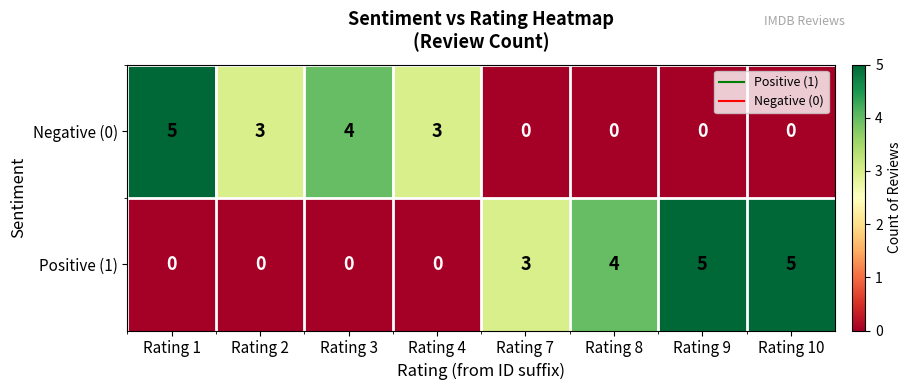

Between Rating 1 and Rating 2, which series saw the biggest shift?

Negative (0)